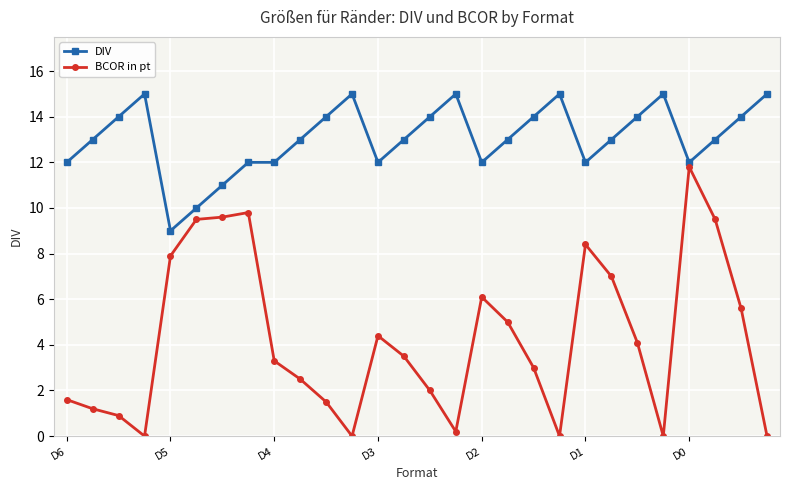

Which series has the largest total across all categories?

DIV